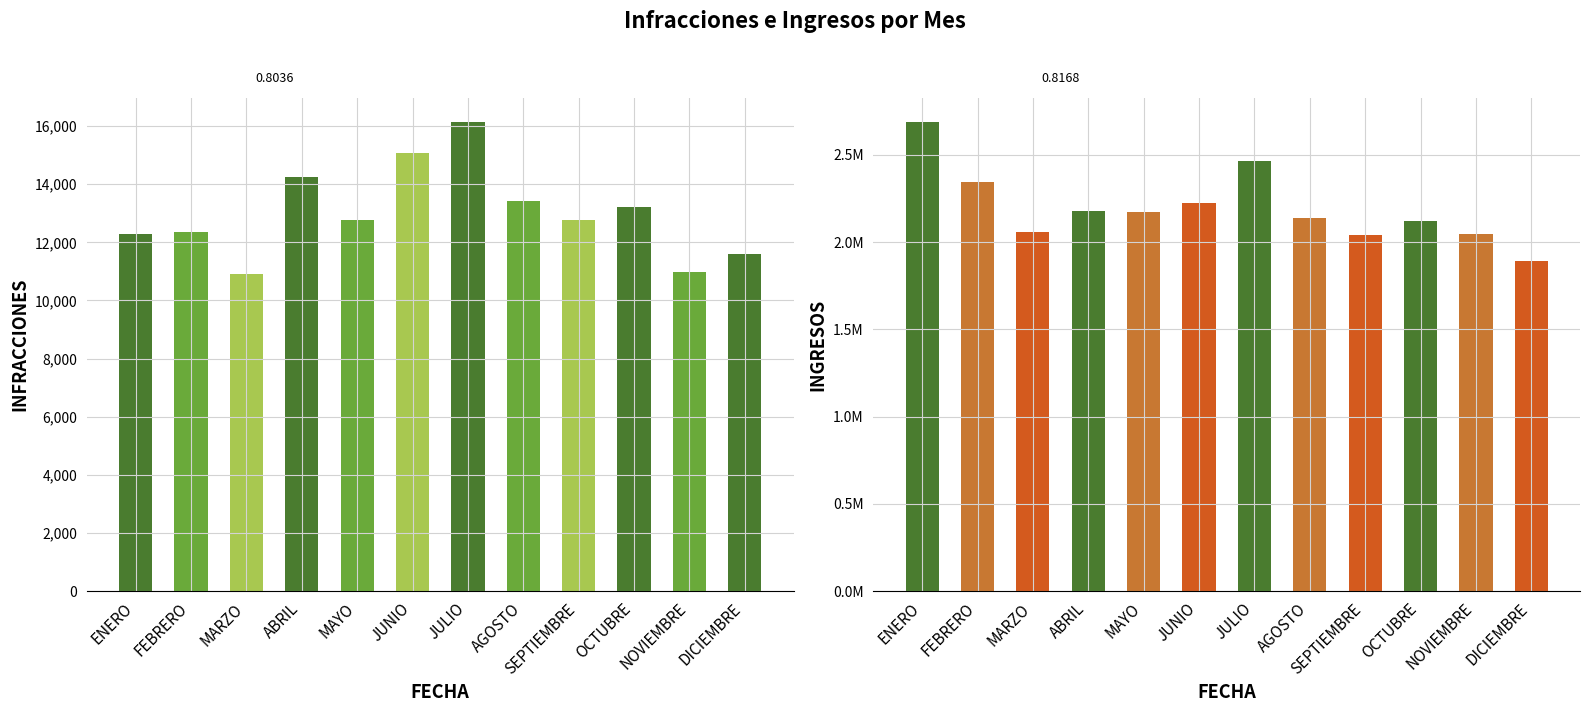

Reading left to right, extract all data points from this chart.

INFRACCIONES: ENERO=12279.0	FEBRERO=12365.0	MARZO=10897.0	ABRIL=14250.0	MAYO=12761.0	JUNIO=15067.0	JULIO=16155.0	AGOSTO=13419.0	SEPTIEMBRE=12782.0	OCTUBRE=13219.0	NOVIEMBRE=10991.0	DICIEMBRE=11599.0
INGRESOS: ENERO=2690239.2	FEBRERO=2346287.9	MARZO=2057415.9	ABRIL=2180509.3	MAYO=2170684.4	JUNIO=2221290.8	JULIO=2465635.8	AGOSTO=2139712.1	SEPTIEMBRE=2038547.9	OCTUBRE=2120631.3	NOVIEMBRE=2047217.6	DICIEMBRE=1891233.5